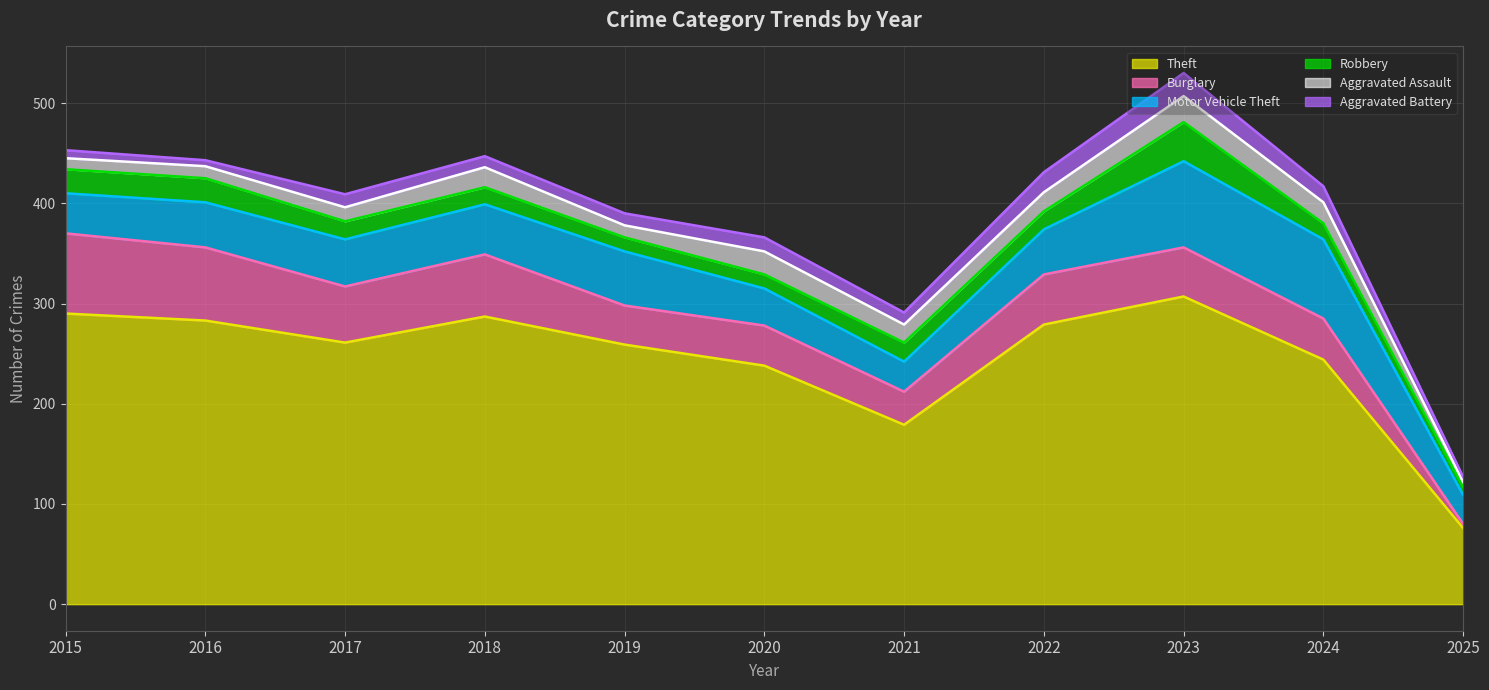

Reading left to right, what are all the values shown in this chart?

Theft: 290	283	261	287	259	238	179	279	307	244	76
Burglary: 80	73	56	62	39	40	33	50	49	41	4
Motor Vehicle Theft: 40	45	47	50	54	37	30	45	86	79	29
Robbery: 24	24	18	17	14	14	19	18	39	16	8
Aggravated Assault: 11	12	14	20	12	23	18	19	26	21	5
Aggravated Battery: 8	6	13	11	12	14	12	20	23	16	5